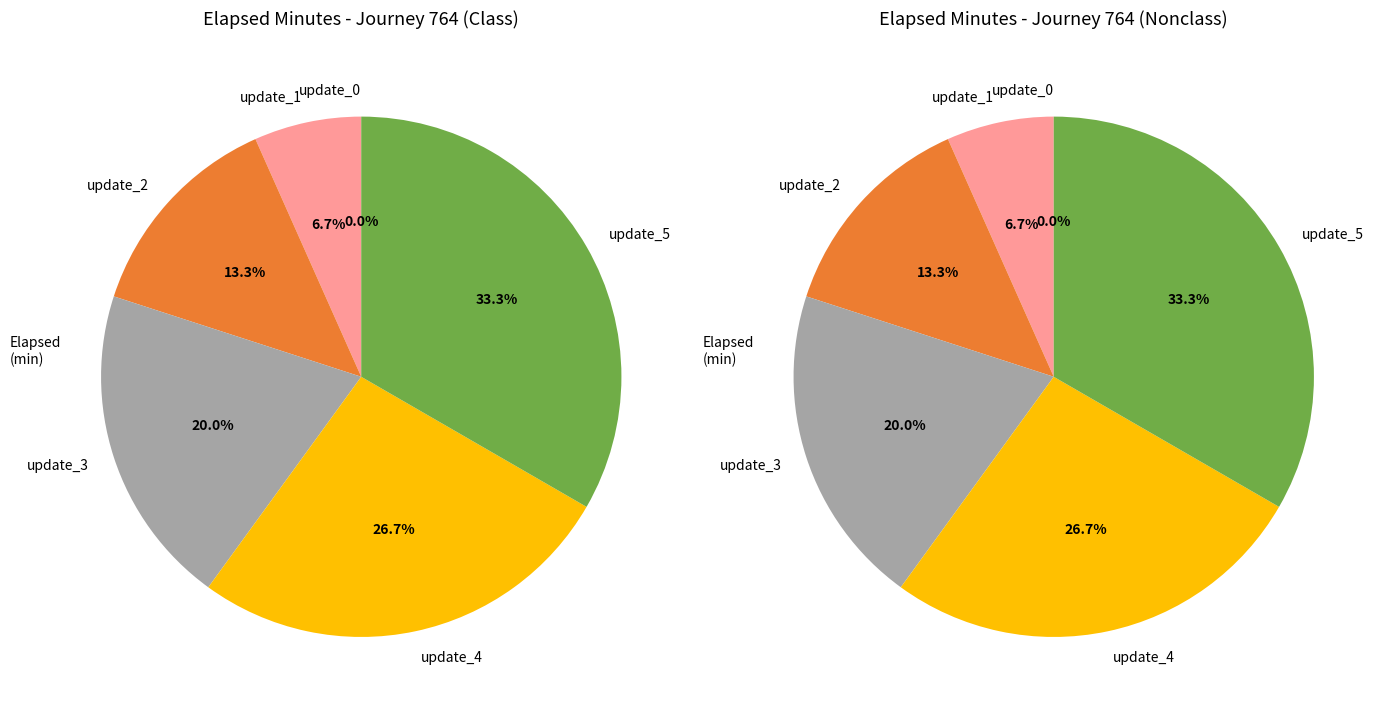

Between update_0 and update_4, which is larger?

update_4